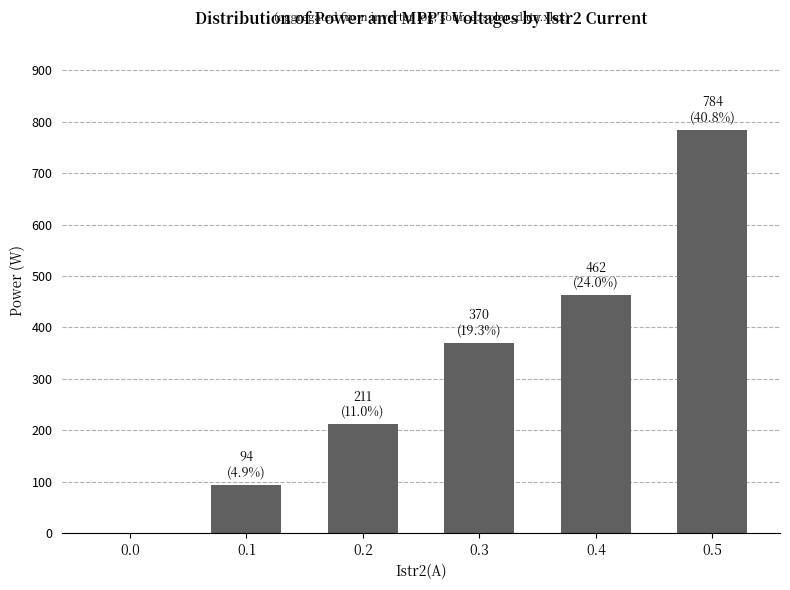

What is the sum of all values?

1921